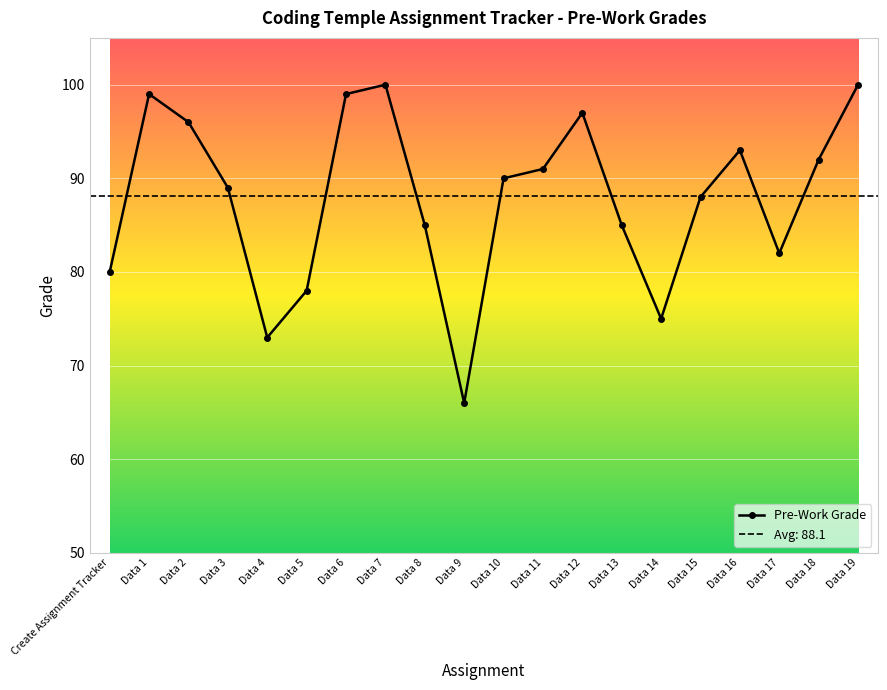

Between Data 17 and Data 3, which is larger?

Data 3